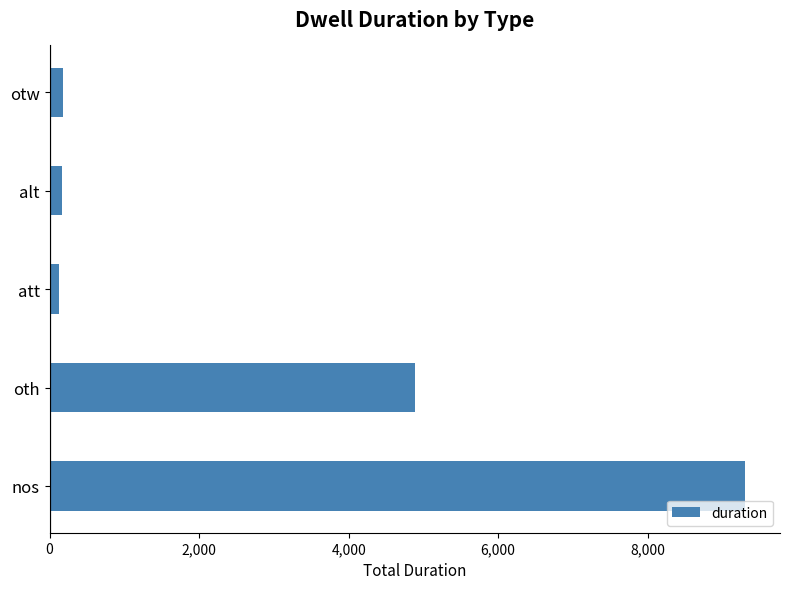

The value at oth is 7863. True or false?

False